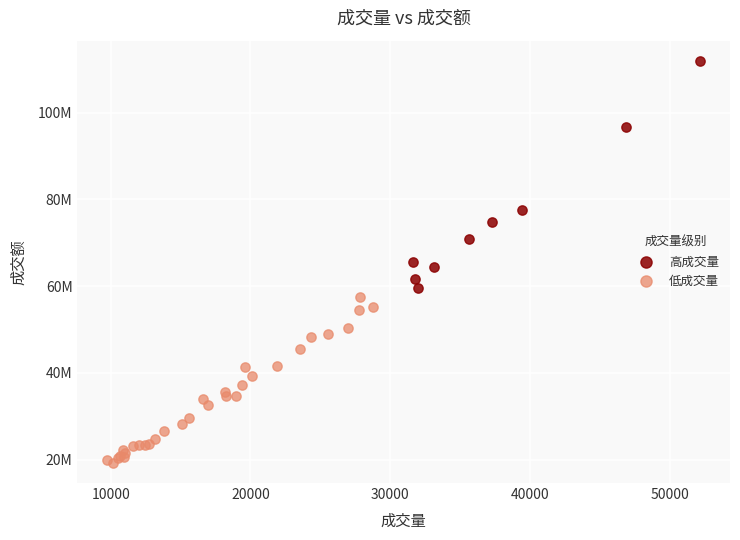

Which series reaches the maximum Y coordinate?

高成交量